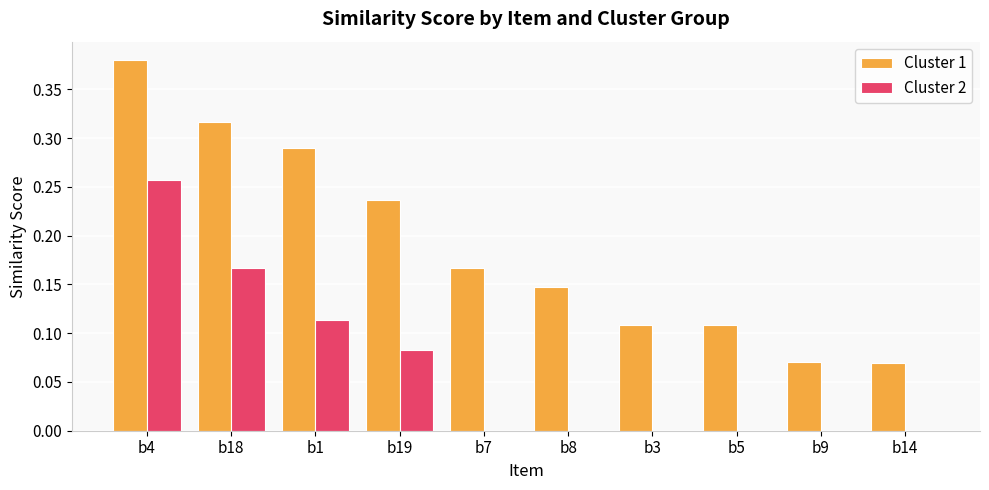

Are the bars horizontal?

No